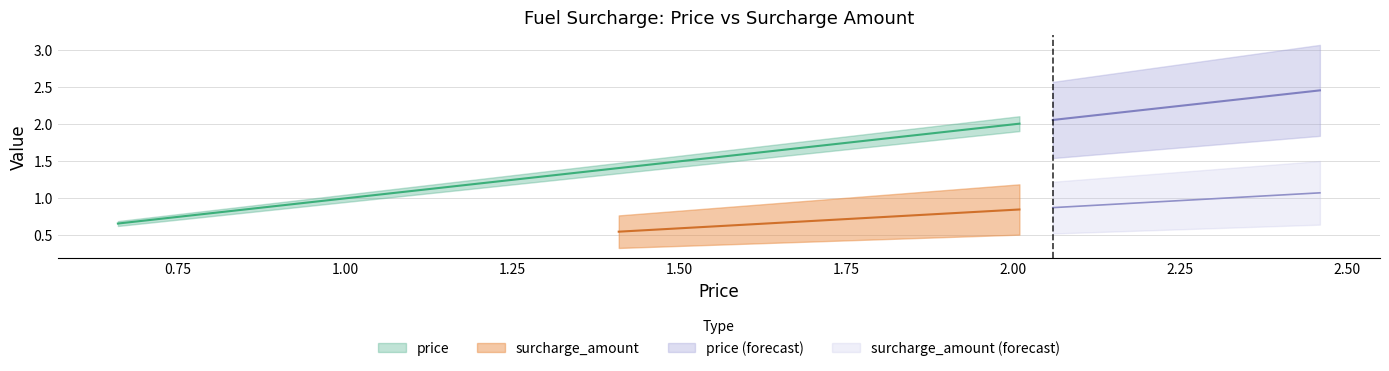

True or false: surcharge_amount and price cross at least once.

False